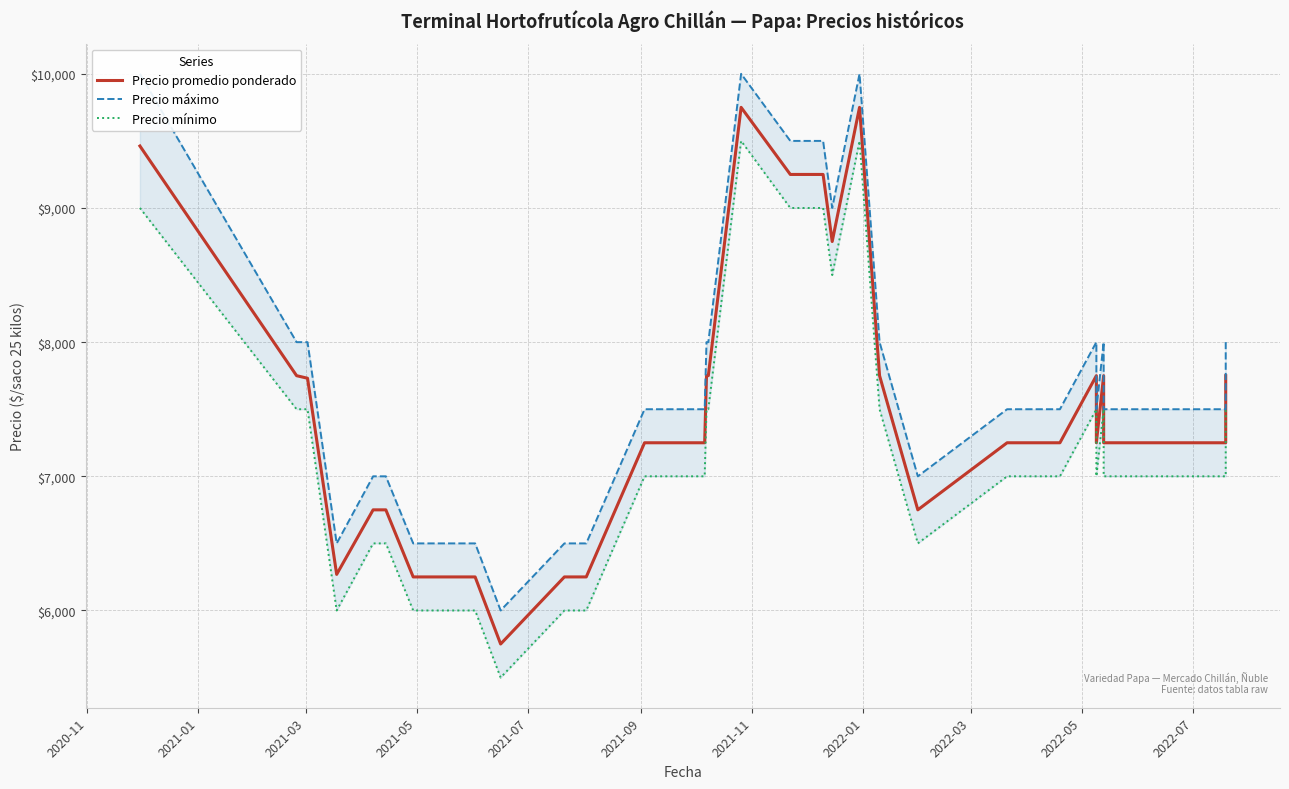

What is the minimum value shown in the chart?

5500